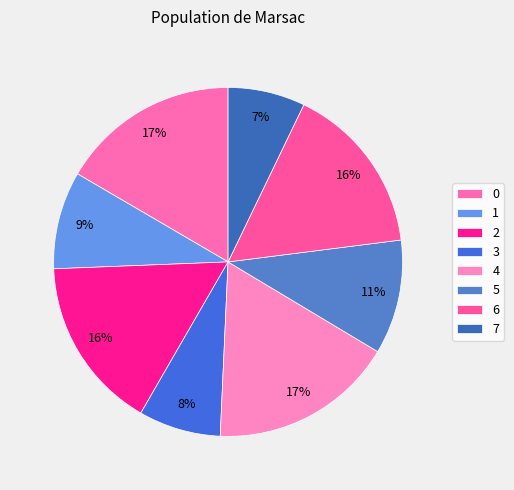

Which category has the biggest portion of the pie?

4